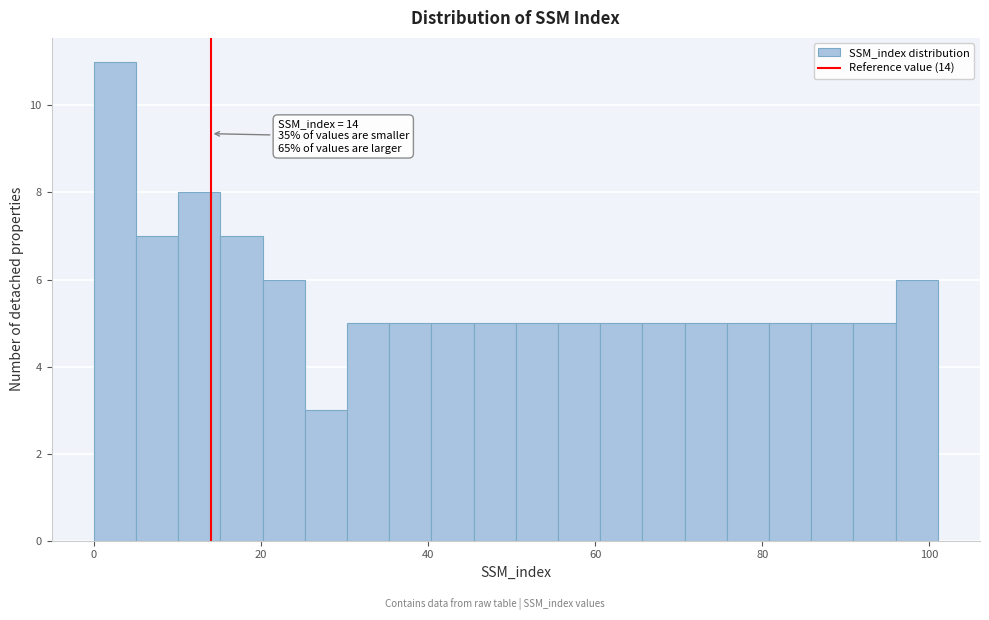

Around what value on the x-axis is the tallest bar? Give the approximate position of its centre, as read against the axis.

2